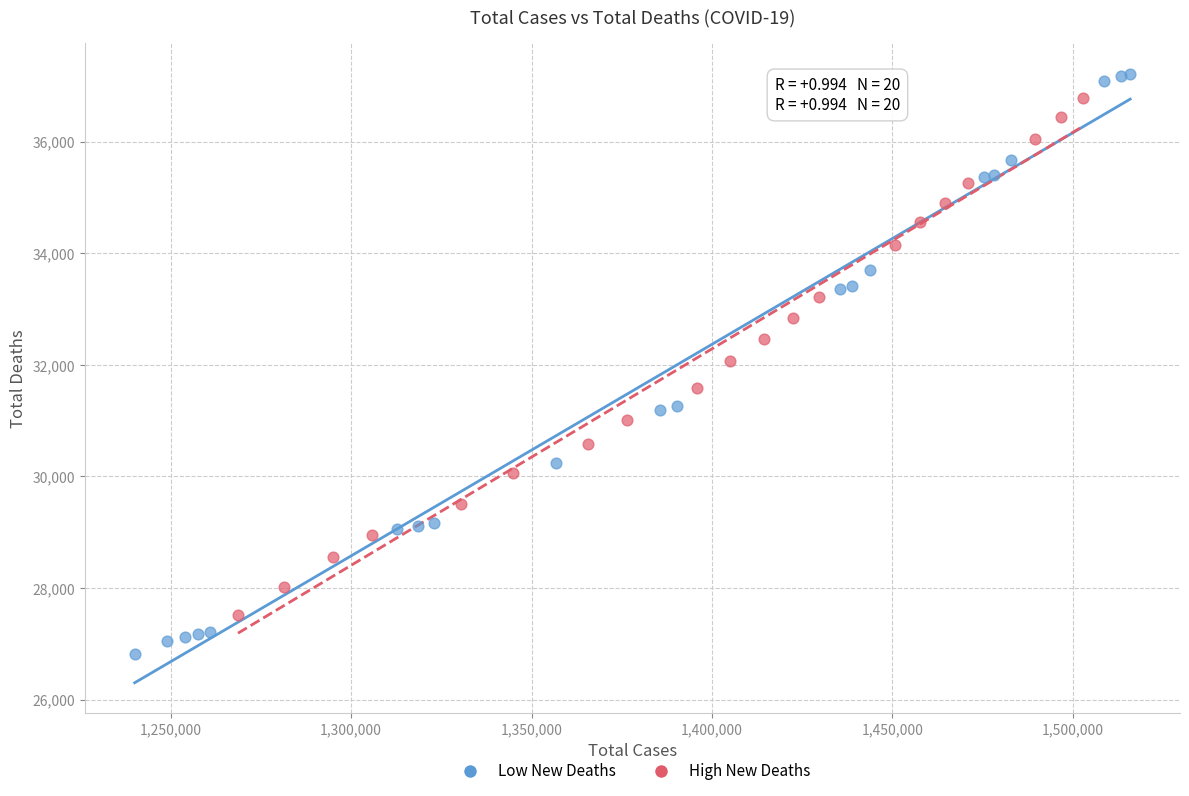

Which series has the largest Y range (max minus min)?

Low New Deaths